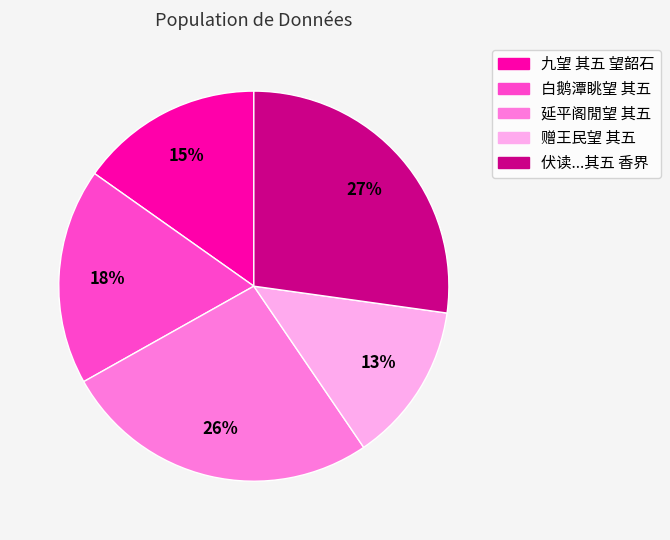

Does any single category account for the majority?

No